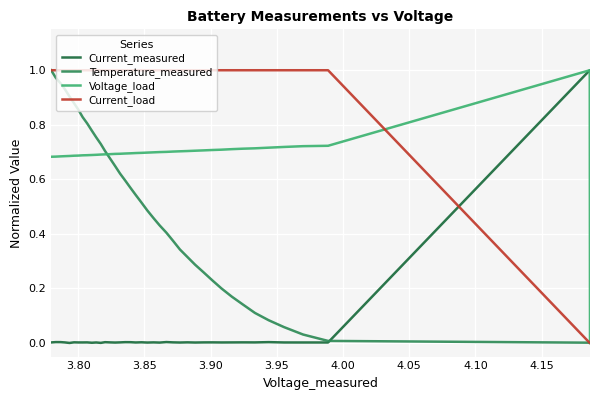

At how many categories does at least one series exceed 0?

40